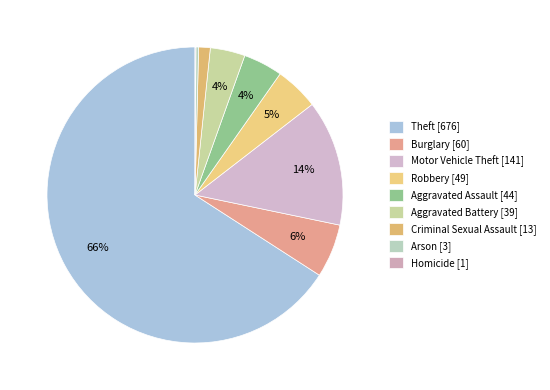

What is the total percentage of Motor Vehicle Theft and Aggravated Battery?

17.5%